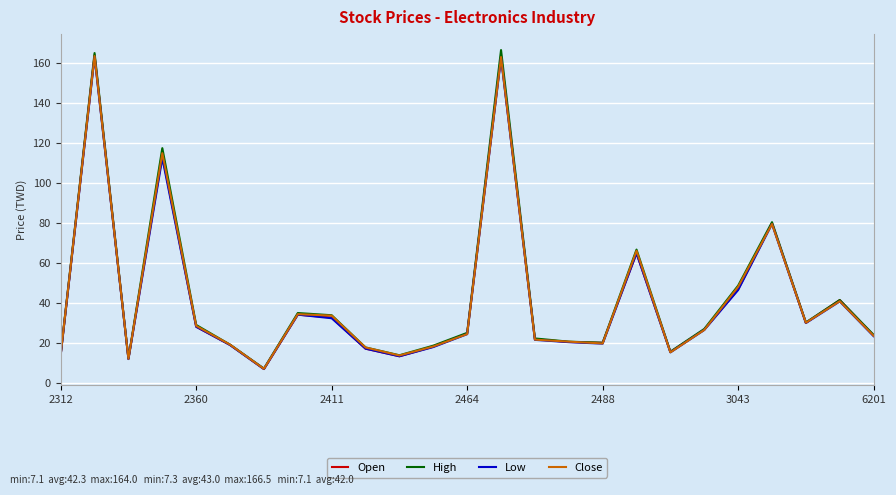

What is the smallest value displayed?

7.1